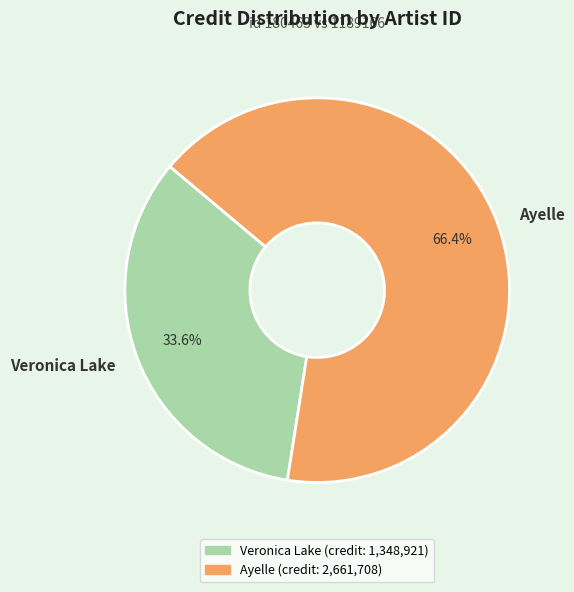

Which slice is the smallest?

Veronica Lake